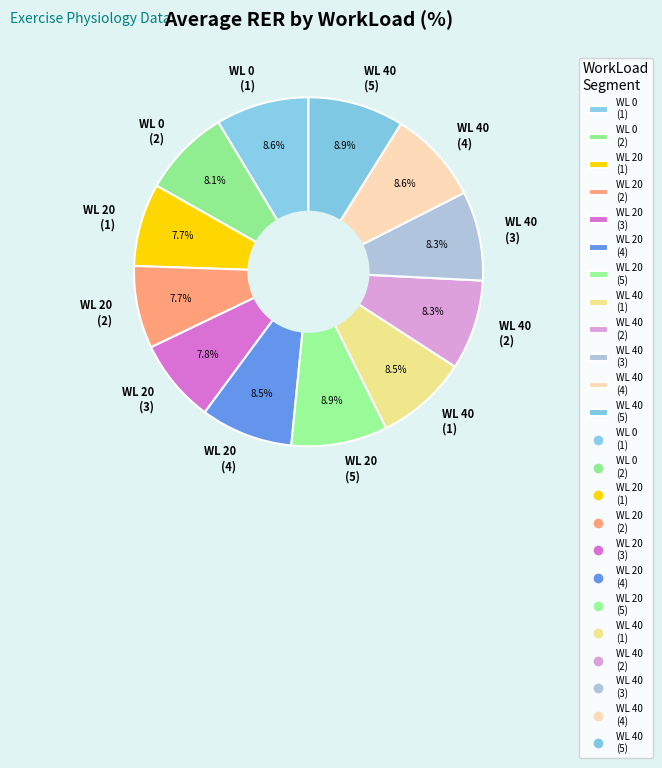

Do WL 20 (3) and WL 20 (4) together represent more than half of the pie?

No